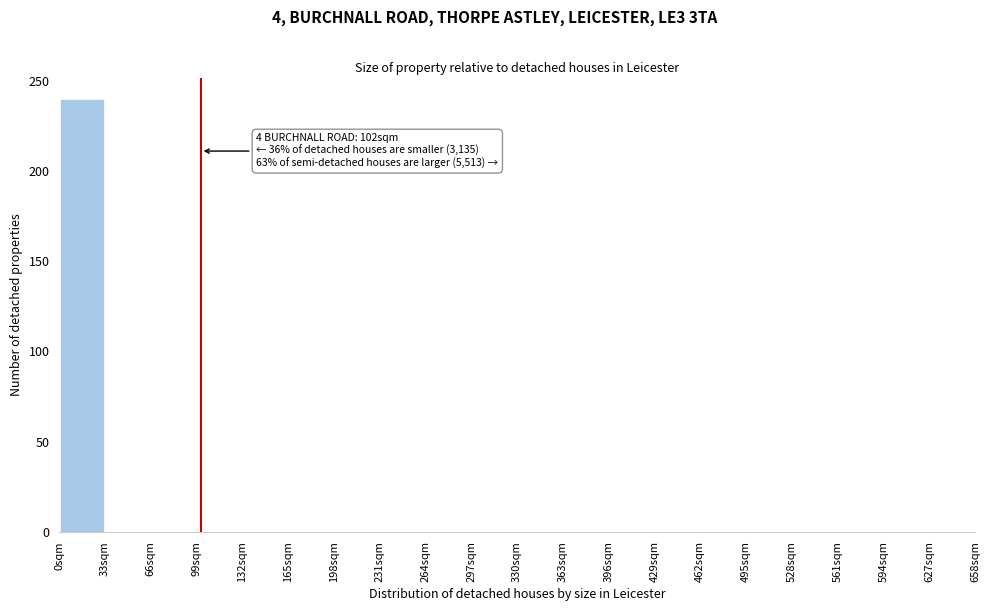

Over which range of the x-axis is the bar tallest?

0 to 33